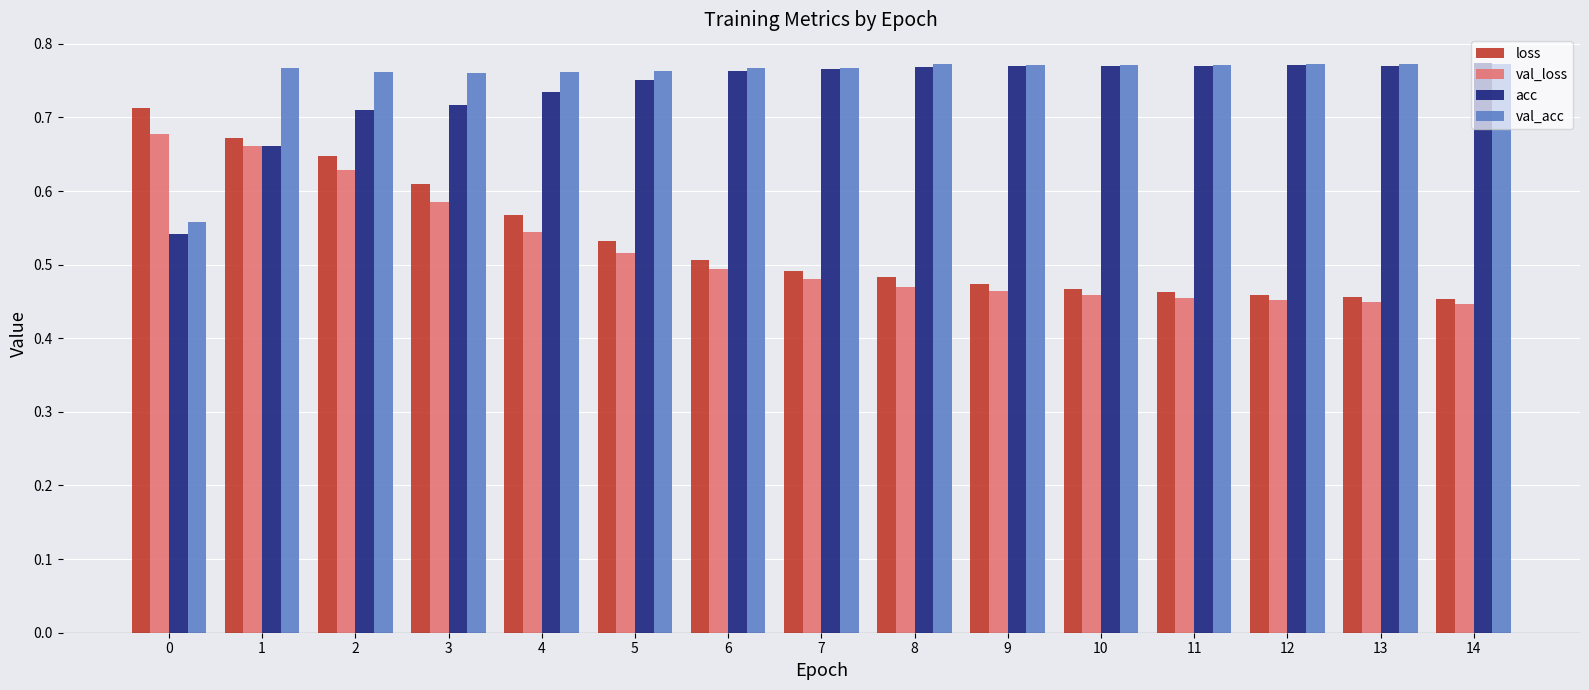

How many val_acc values are between 0 and 1?

15